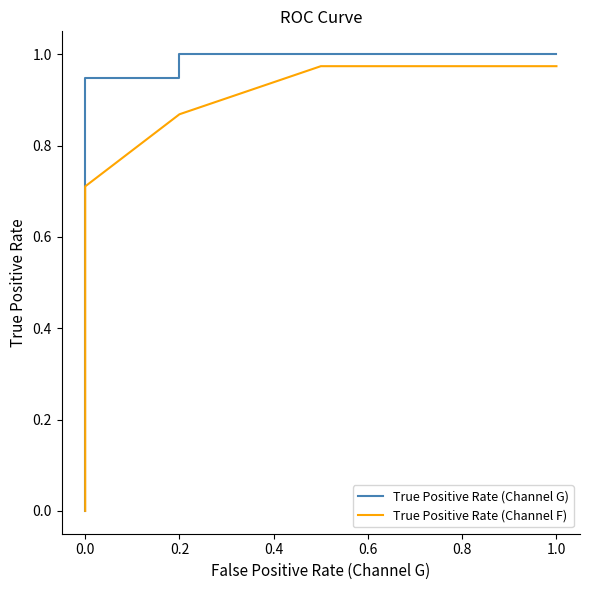

List the series in order of their overall mean, highest first.

True Positive Rate (Channel G), True Positive Rate (Channel F)